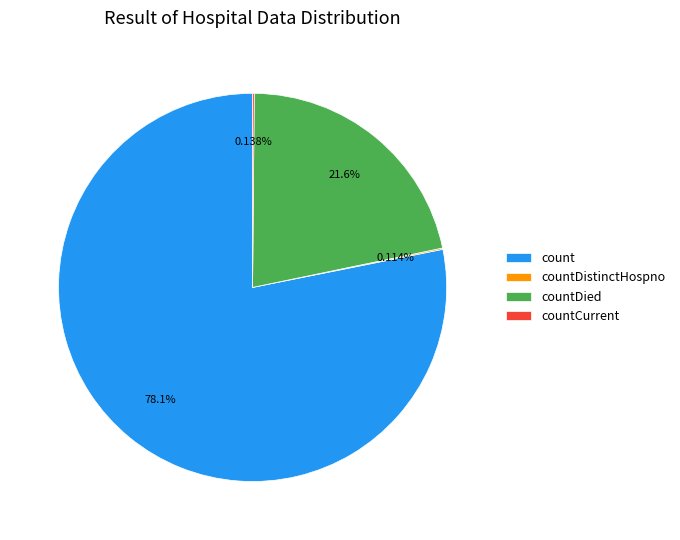

Which category has the biggest portion of the pie?

count